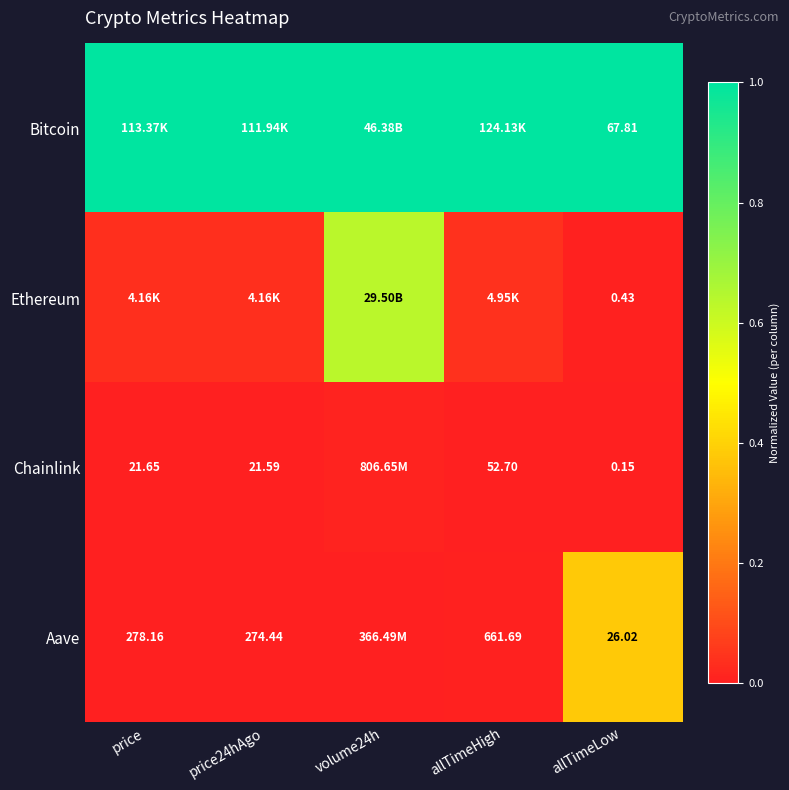

At allTimeLow, list the series in order from largest to smallest.

Bitcoin, Aave, Ethereum, Chainlink